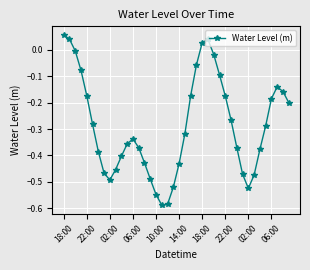

What is the sum of all values?

-11.5